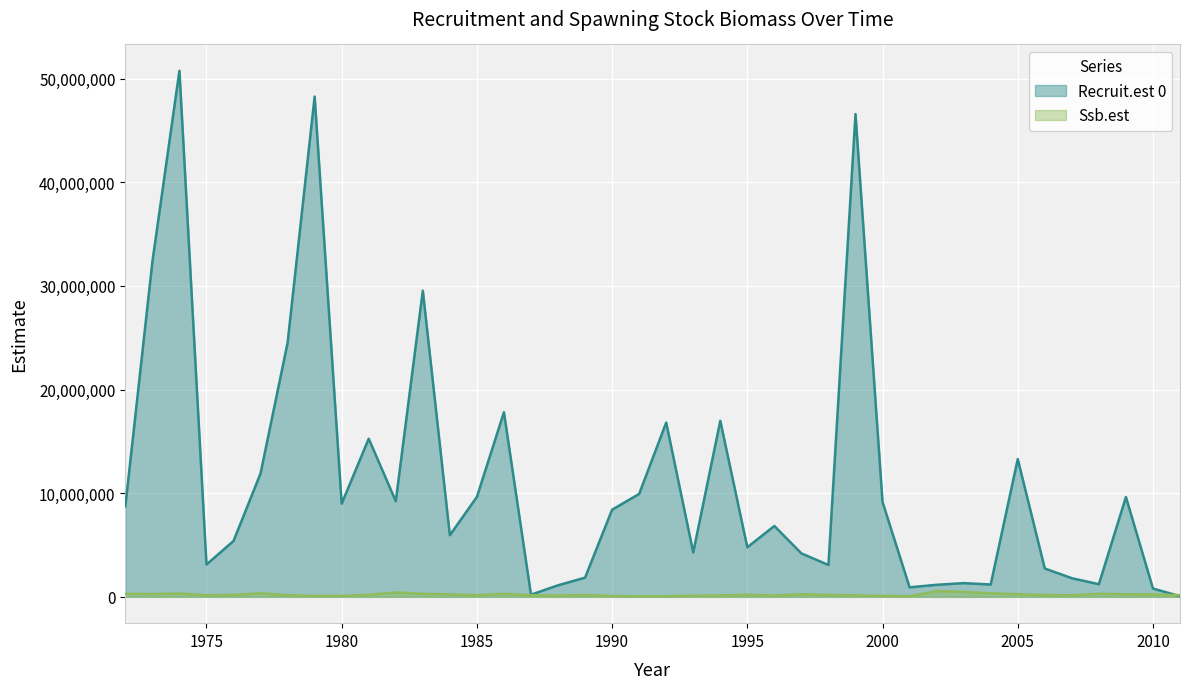

Which series ends up on top after the final intersection of Recruit.est 0 and Ssb.est?

Ssb.est